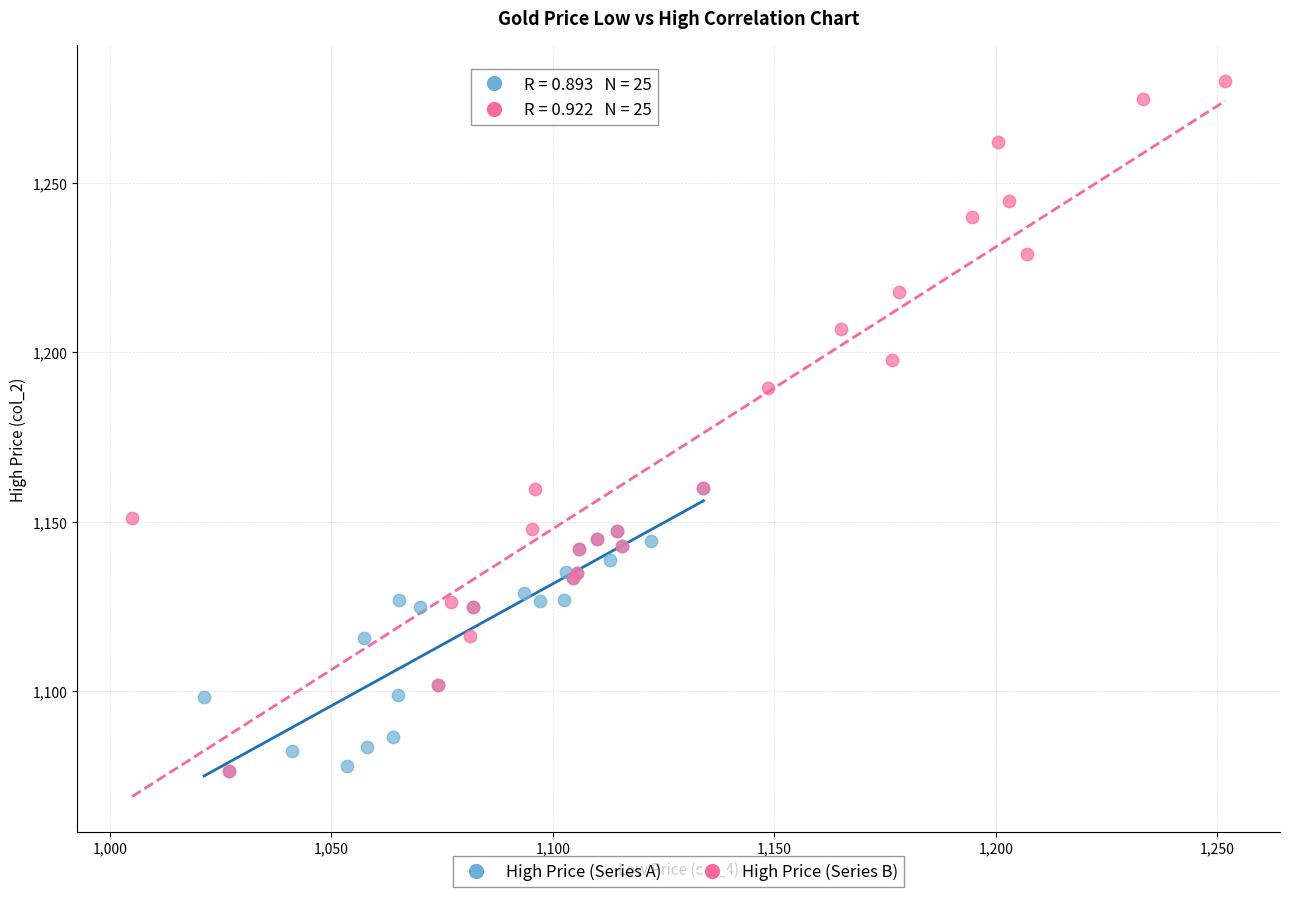

What are all the series names shown in the legend?

High Price (Series A), High Price (Series B)